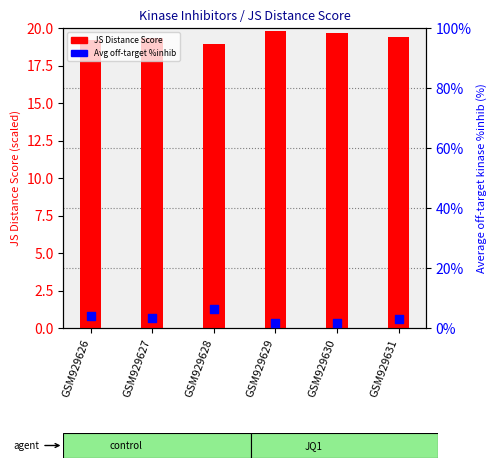

Which series reaches the minimum Y coordinate?

Average off-target kinase %inhib